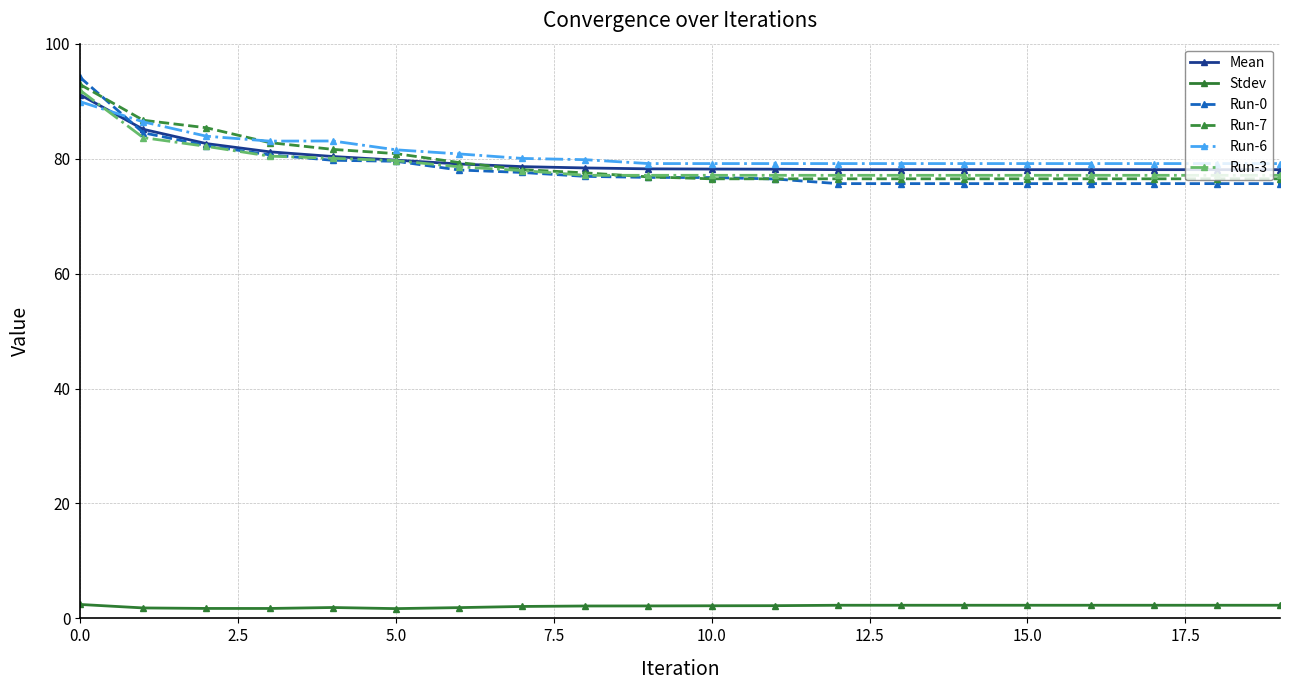

What is the value of the Mean point at the 19th from the left?

78.1